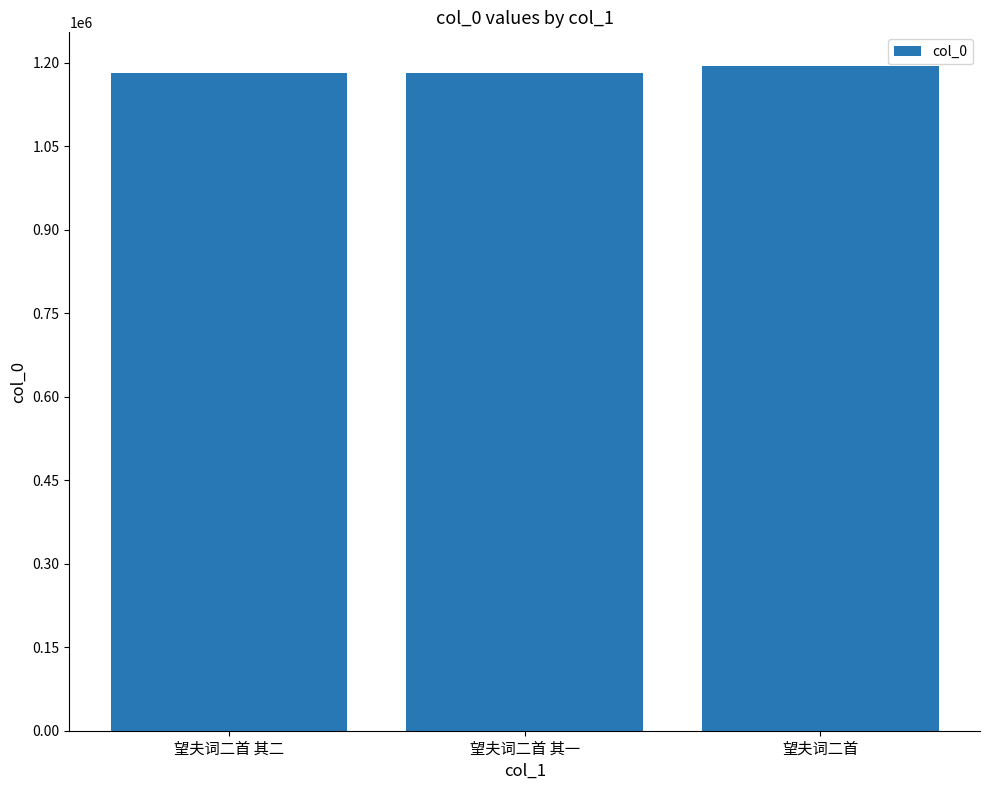

What is the maximum value shown in the chart?

1195100